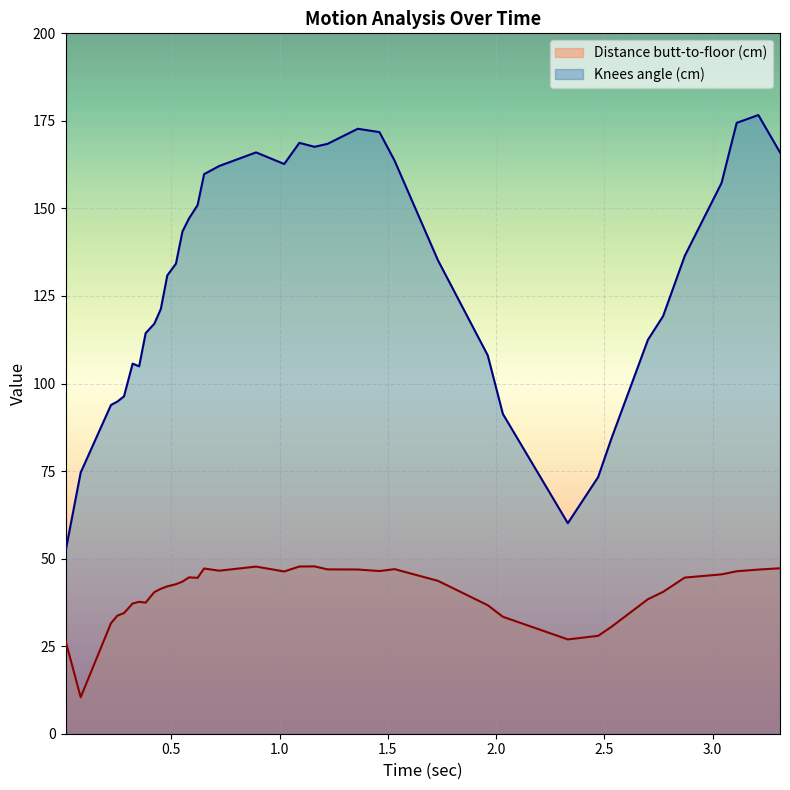

Is the value of Distance butt-to-floor (cm) at 2.8715576171875 greater than the value of Knees angle (cm) at 1.3615576171875?

No